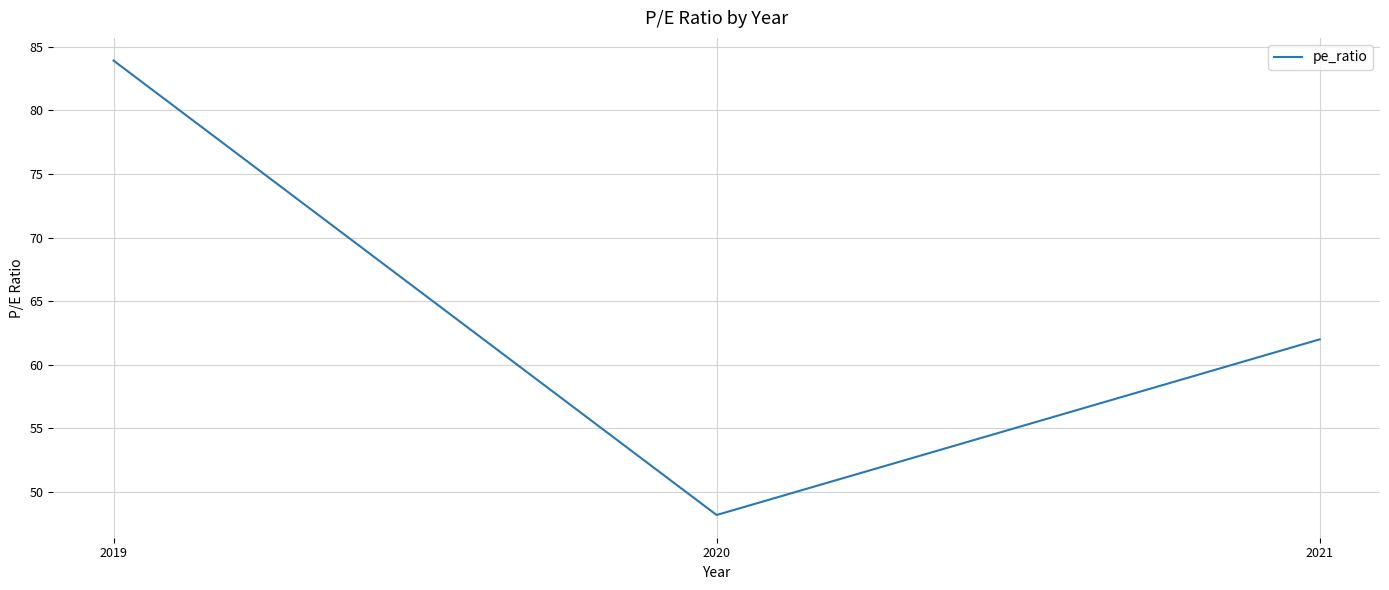

Count the number of data series in this chart.

1